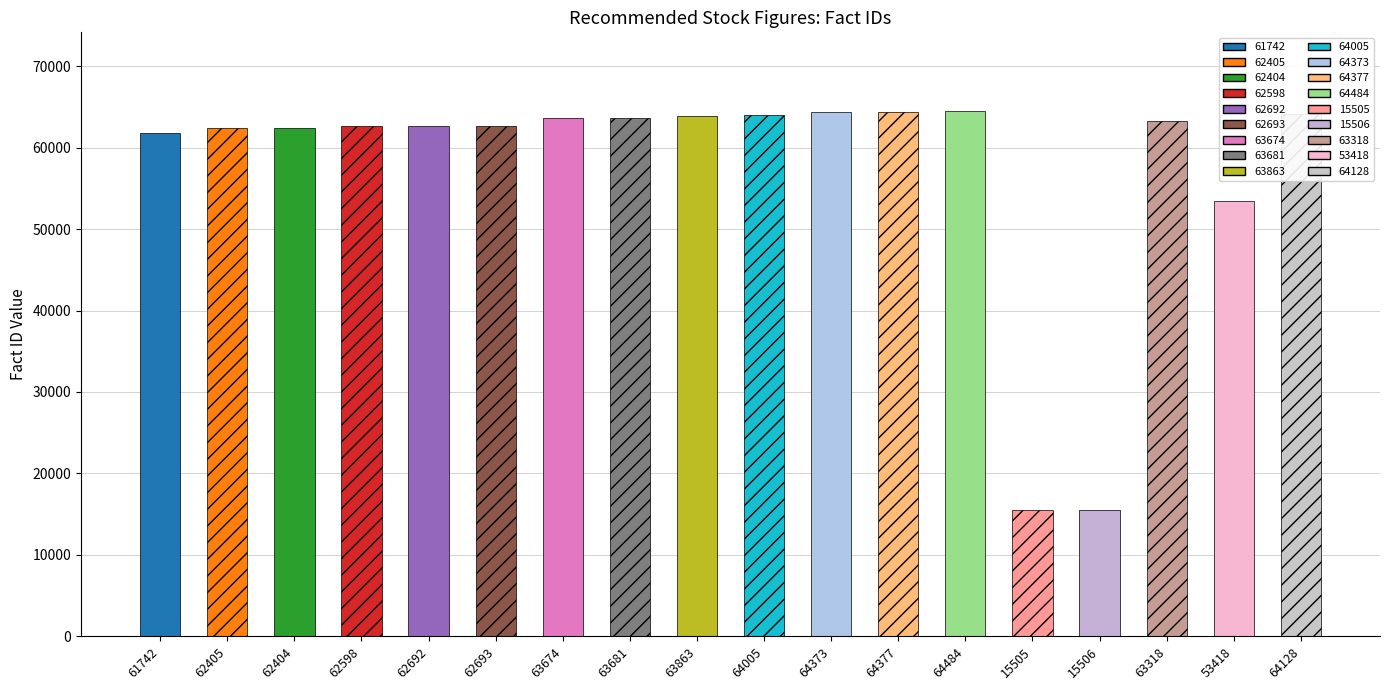

The chart shows a value of 63674 at 63674. True or false?

True